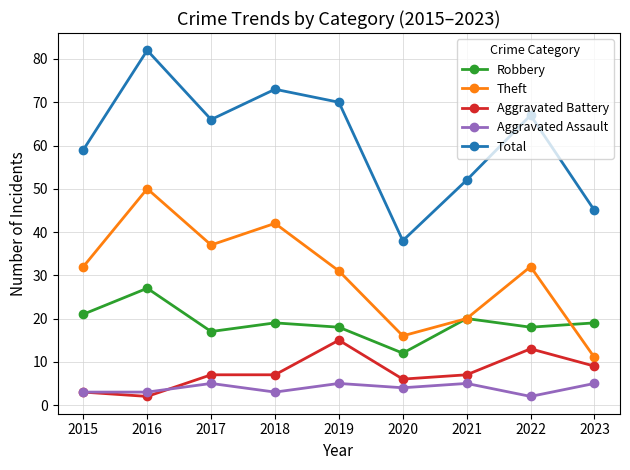

True or false: Total and Aggravated Assault cross at least once.

False